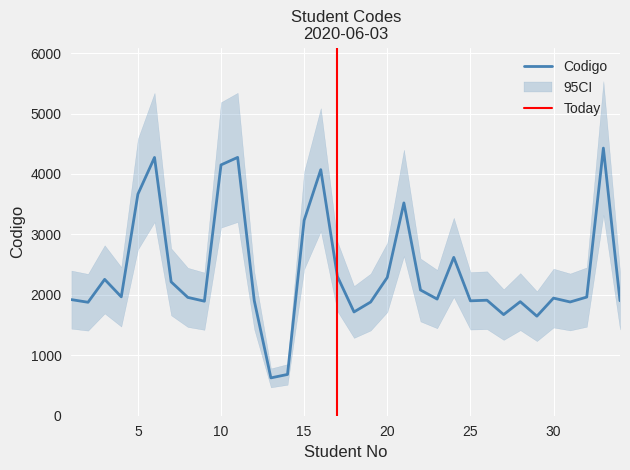

At which label does the data first exceed 1958?

3